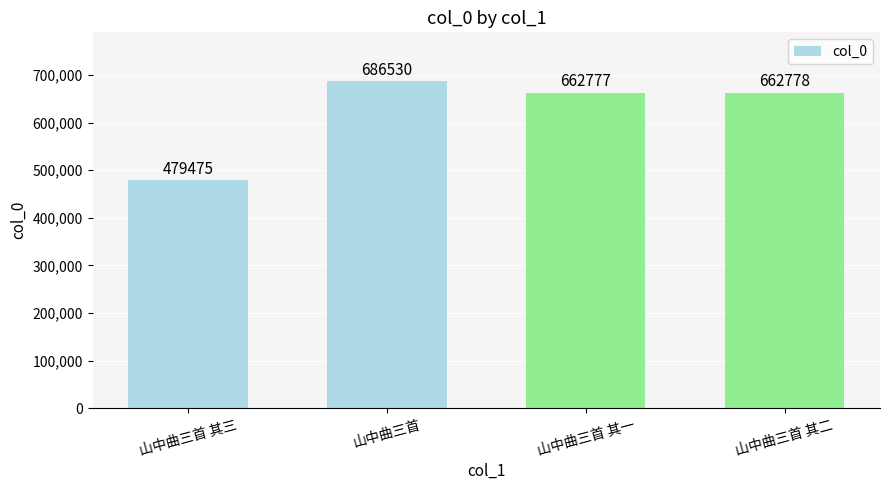

What is the change in value from 山中曲三首 其三 to 山中曲三首 其二?

+183303